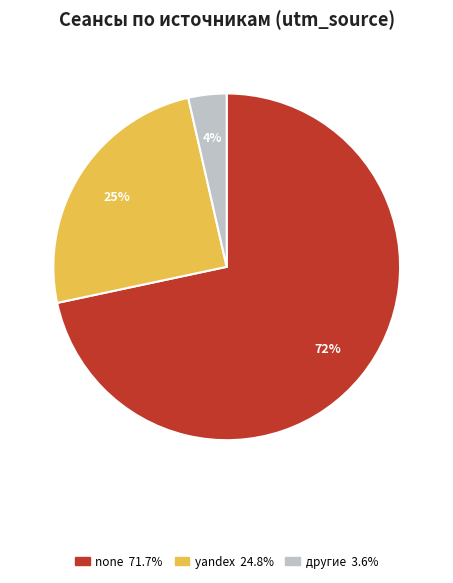

How many slices are in this pie chart?

3